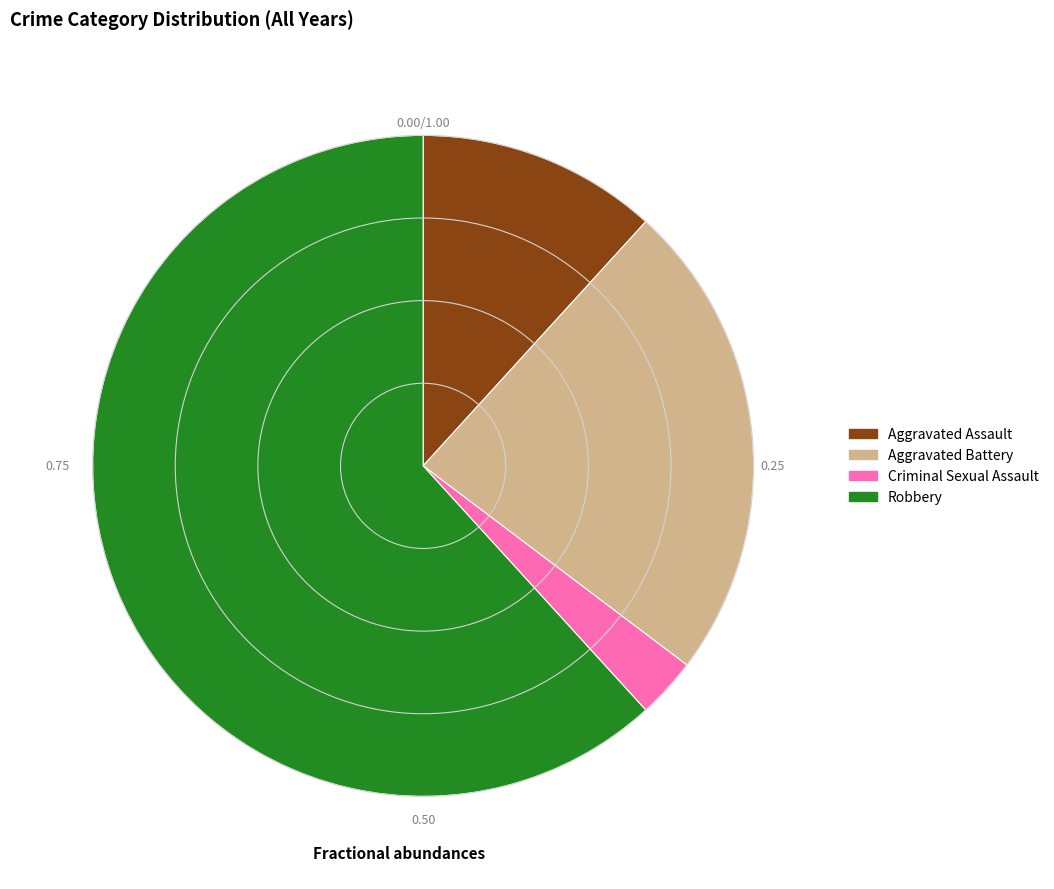

Which category has the biggest portion of the pie?

Robbery